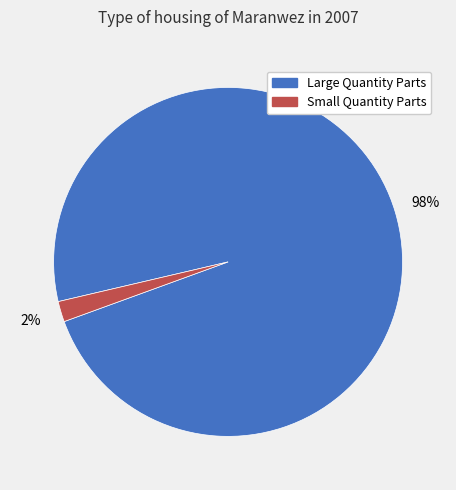

To the nearest percent, what is the difference between the largest and smallest slice percentages?

96%